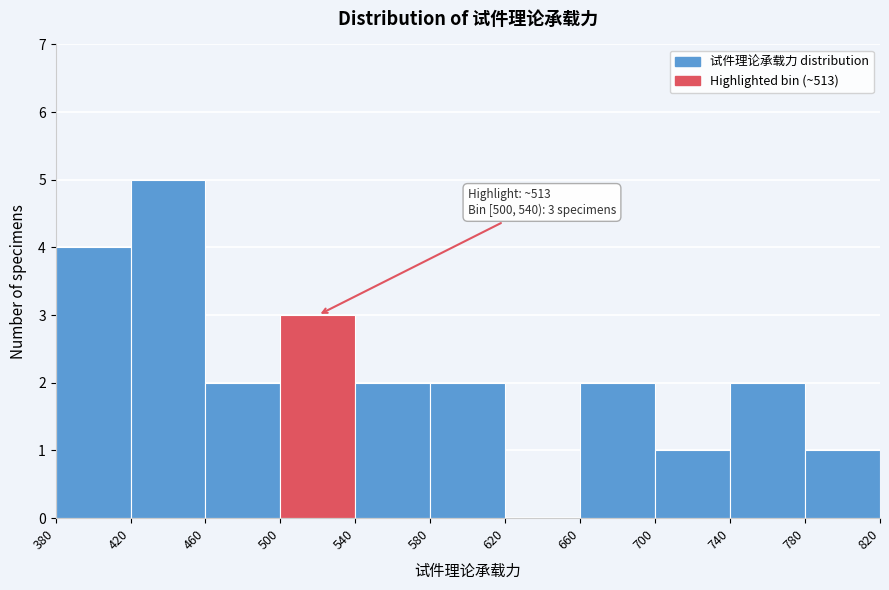

Over which range of the x-axis is the bar tallest?

420 to 460